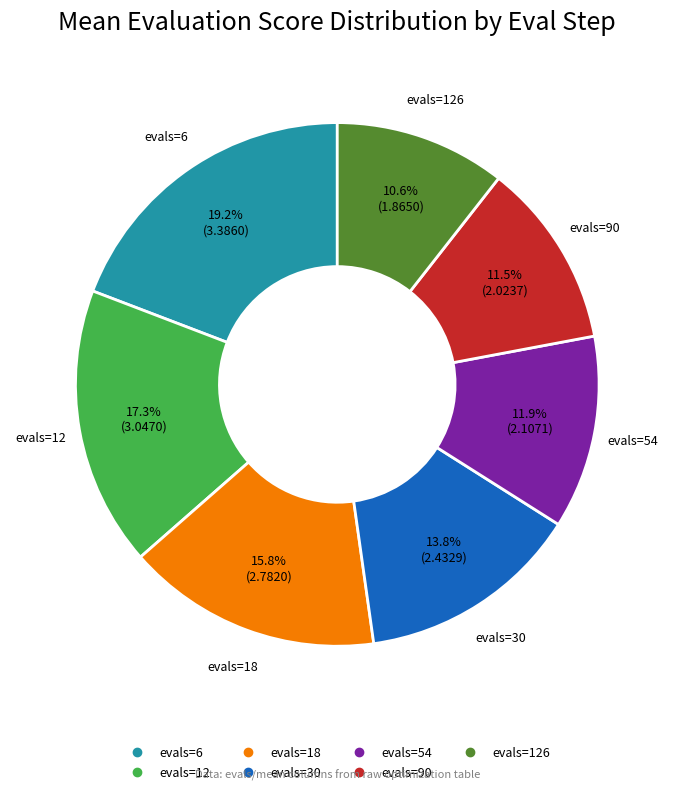

Is there any slice that represents more than half of the pie?

No